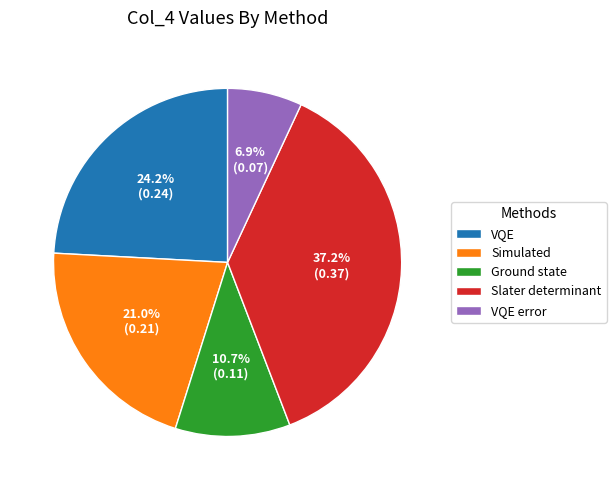

Between Slater determinant and Ground state, which is larger?

Slater determinant